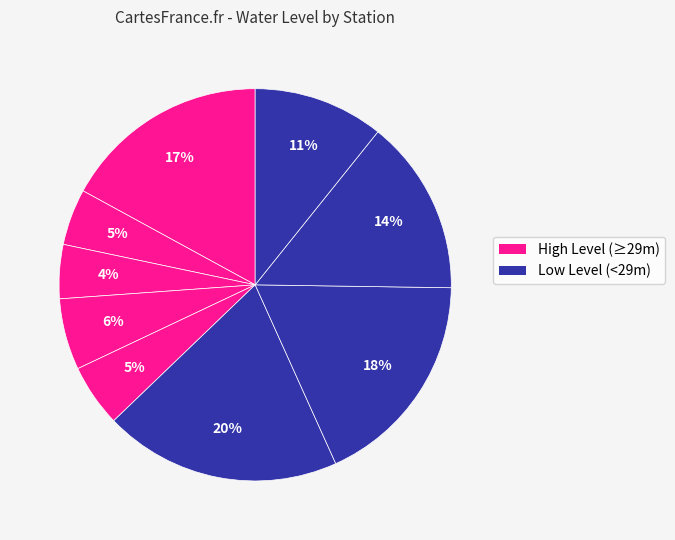

Is there any slice that represents more than half of the pie?

No